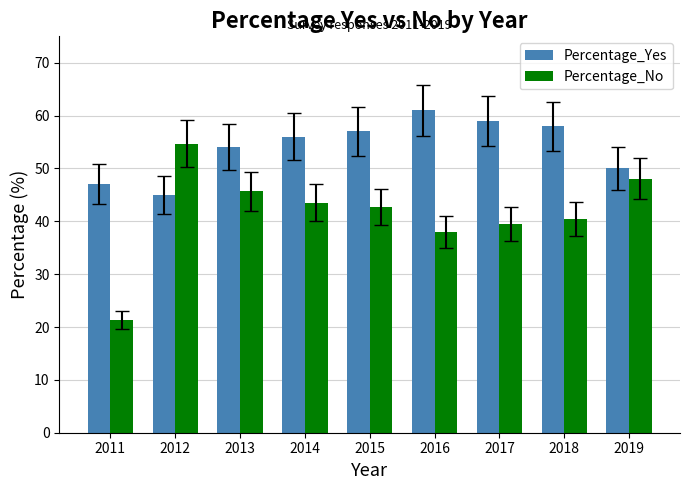

At which category does the chart reach its peak across all series?

2016